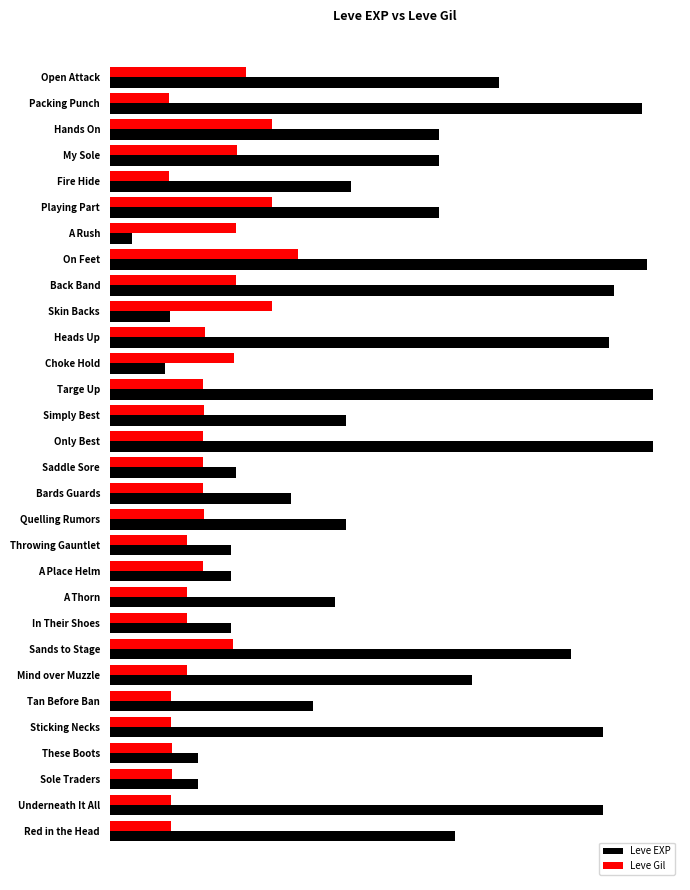

What are all the series names shown in the legend?

Leve EXP, Leve Gil